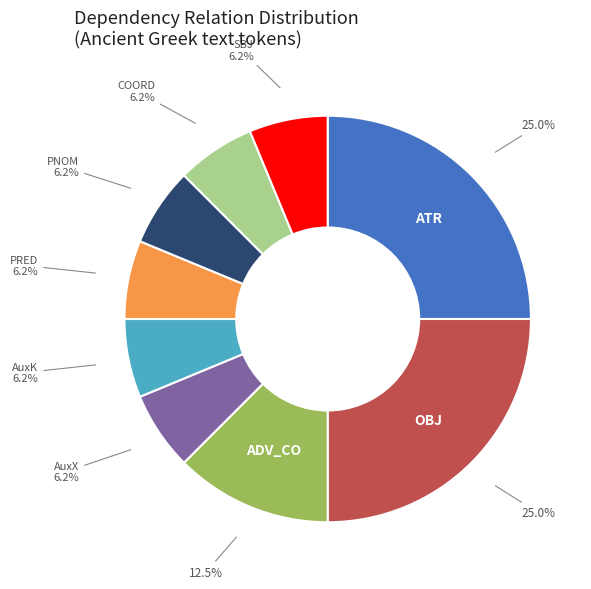

How many segments does this pie chart have?

9